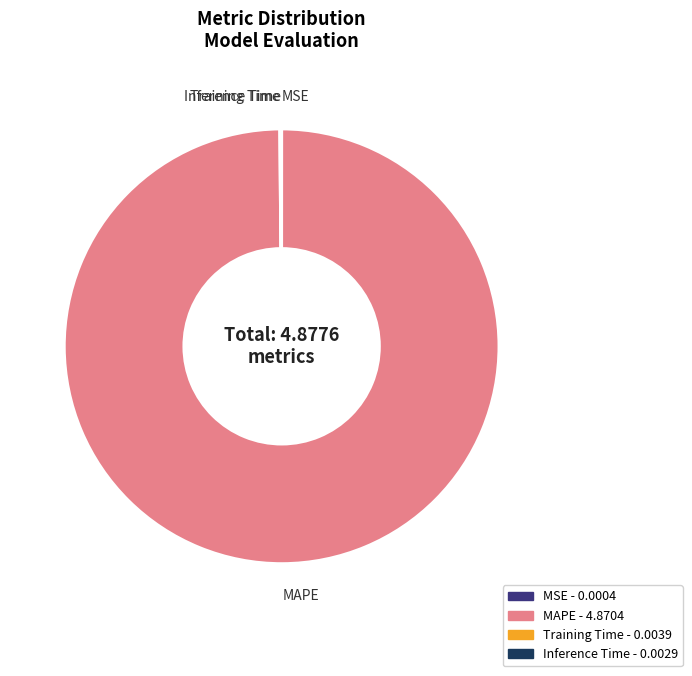

Is it true that MAPE is 87% of the pie?

False